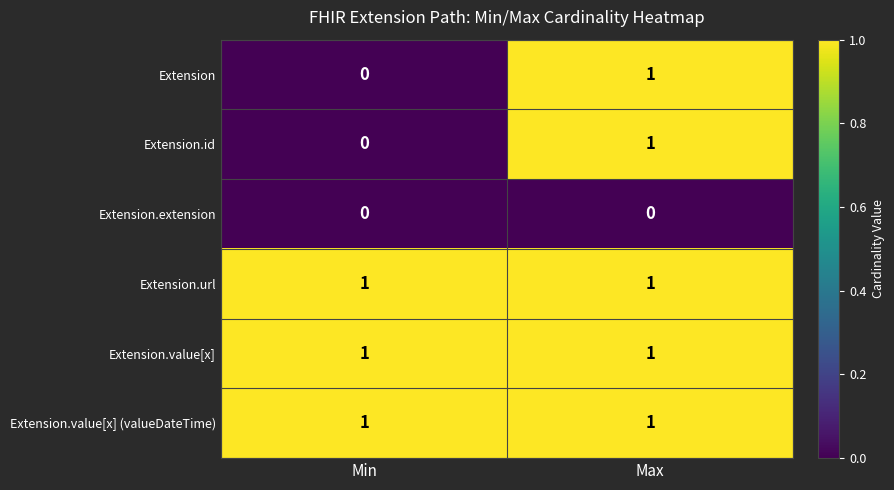

The value of Extension.id at Min is -1. True or false?

False